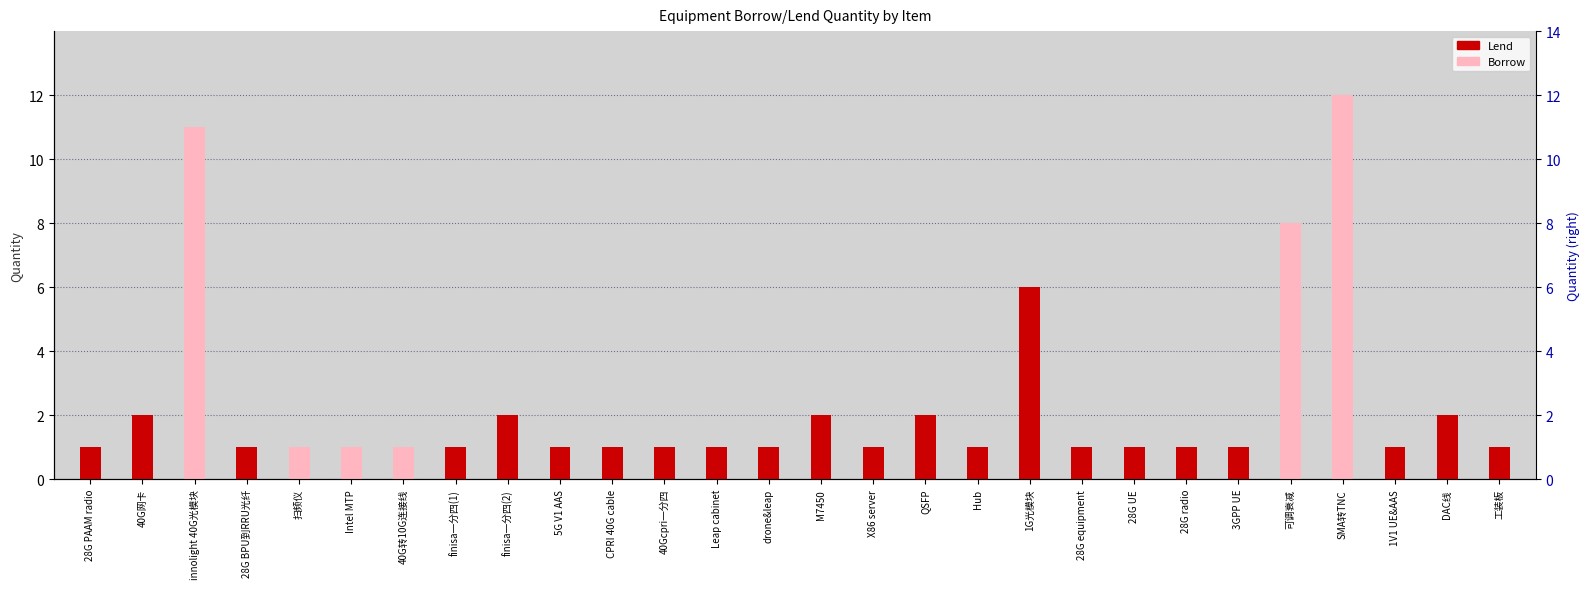

Which category has the highest value in the Lend series?

1G光模块